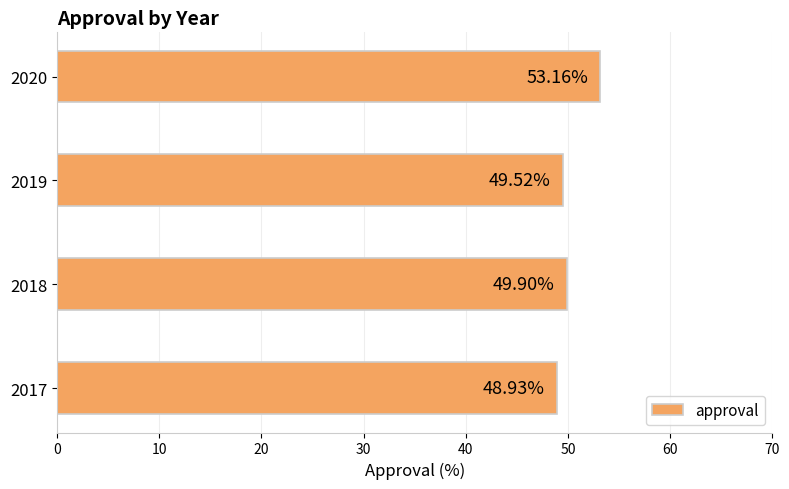

How many bars are there in total?

4